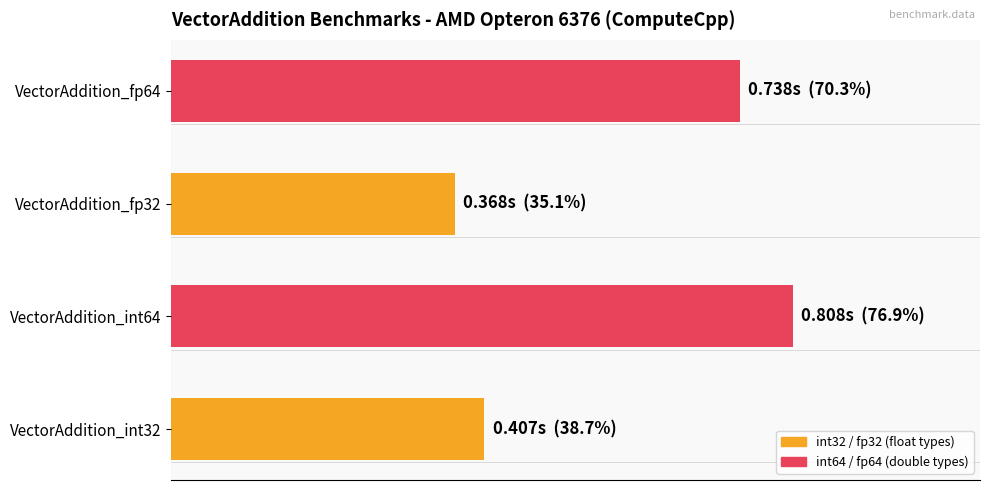

List the labels in order of value, largest first.

VectorAddition_int64, VectorAddition_fp64, VectorAddition_int32, VectorAddition_fp32